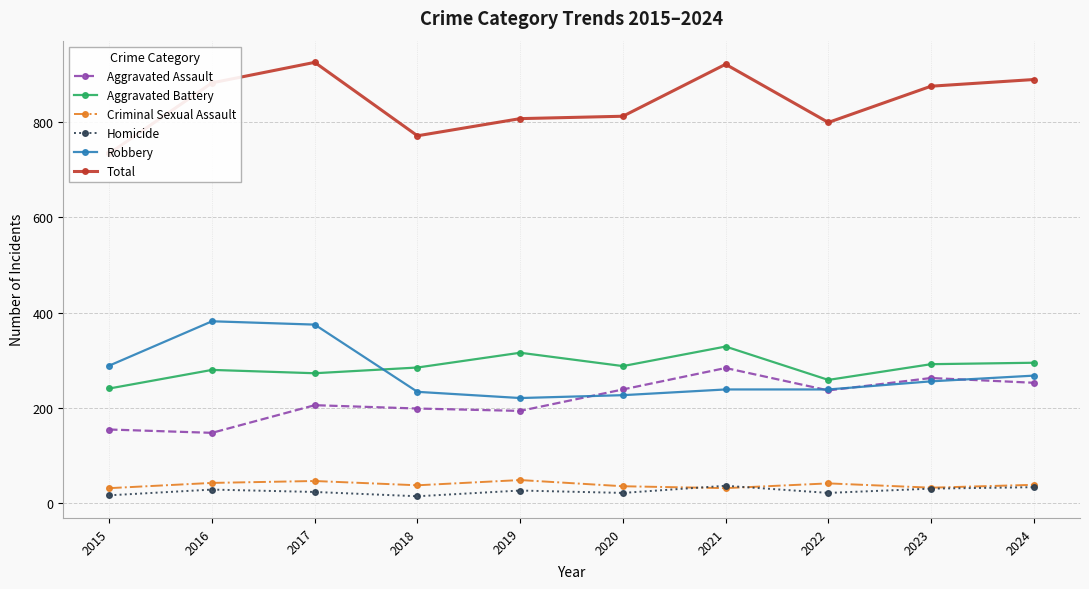

Rank the series by their maximum value, from lowest to highest.

Homicide, Criminal Sexual Assault, Aggravated Assault, Aggravated Battery, Robbery, Total